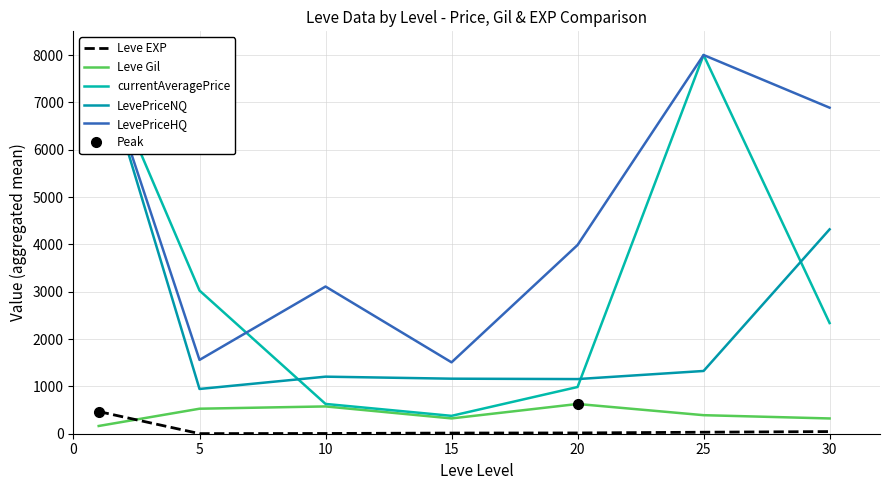

List the series in order of their peak value, highest first.

currentAveragePrice, LevePriceNQ, LevePriceHQ, Leve Gil, Leve EXP